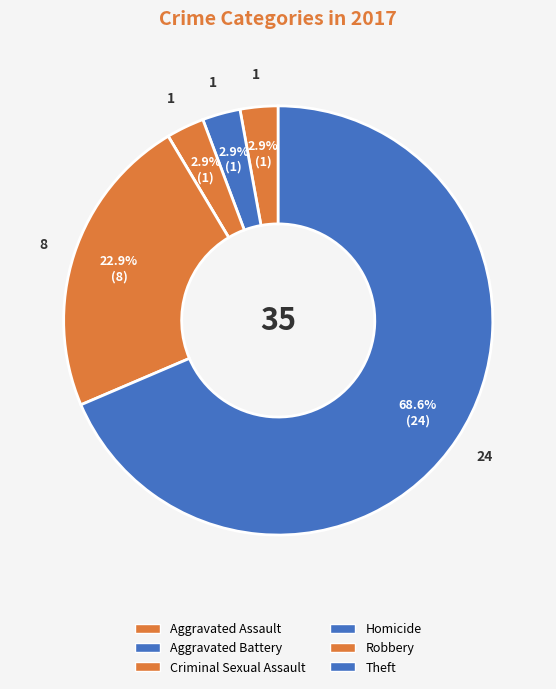

Which slice is the smallest?

Homicide